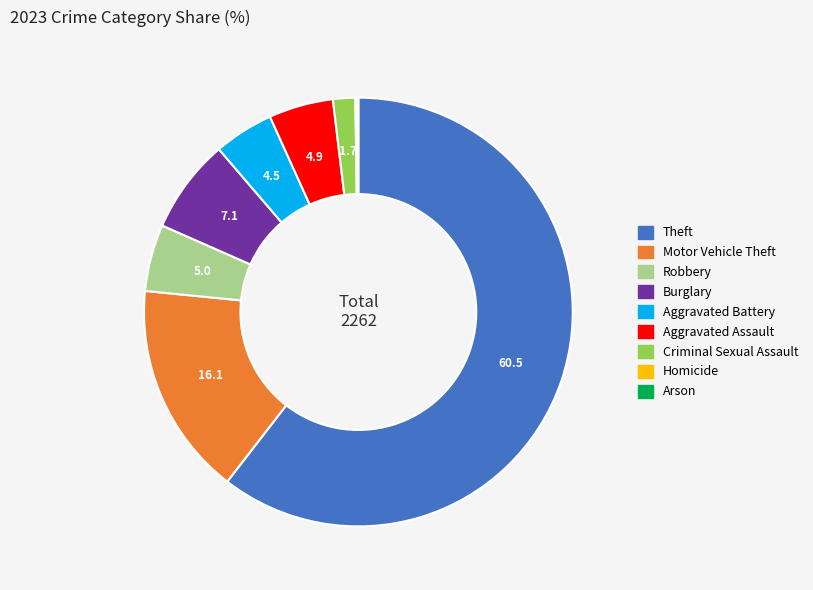

Approximately how many times larger is the value at Theft compared to Burglary?

8.5